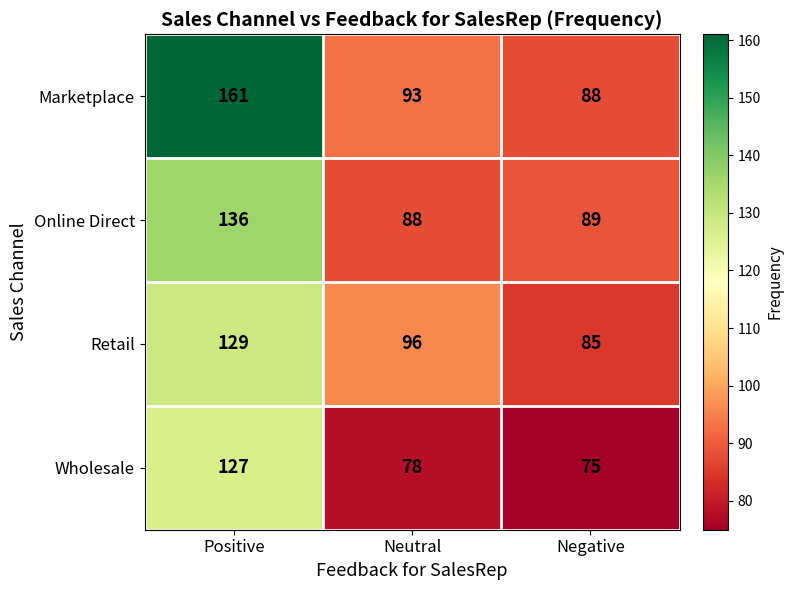

Rank the series by their maximum value, from highest to lowest.

Marketplace, Online Direct, Retail, Wholesale